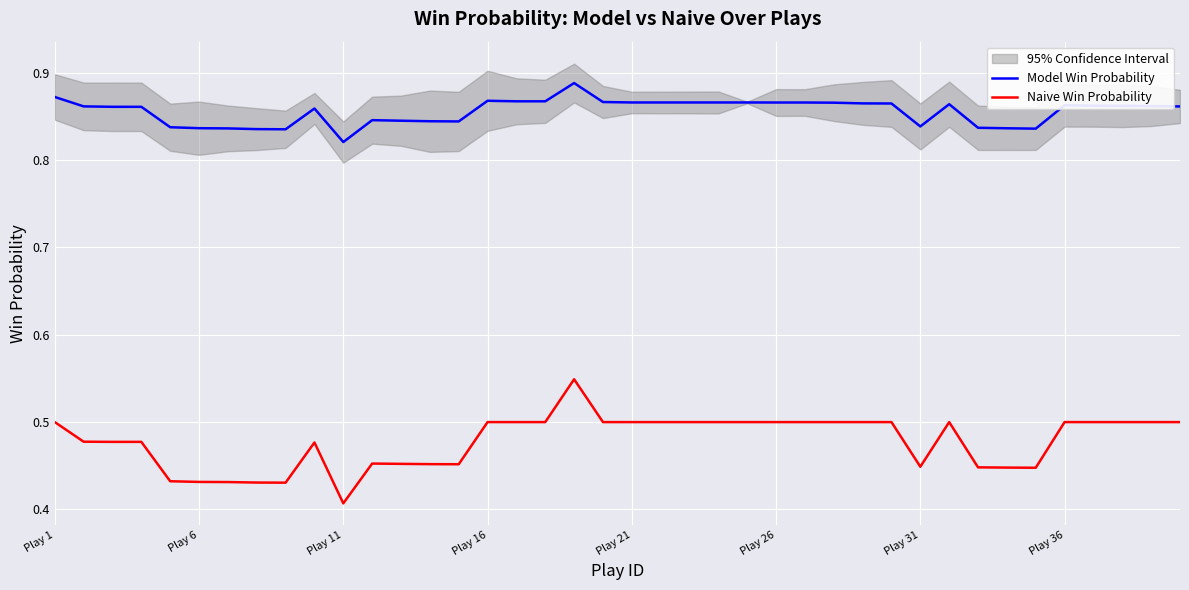

True or false: Naive Win Probability has a value of 0.3 at Play 16.

False